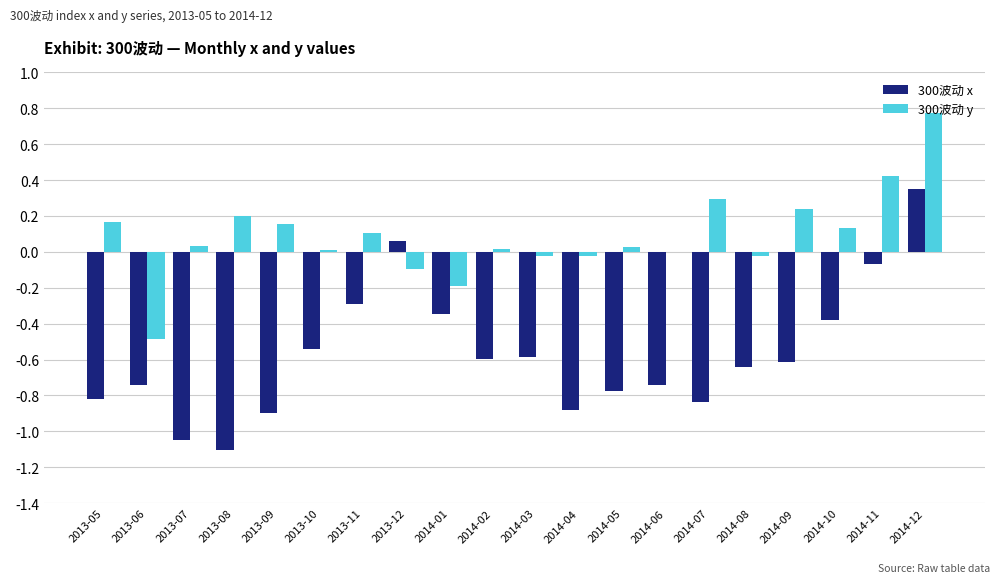

What is the sum of all 300波动 x values?

-11.5